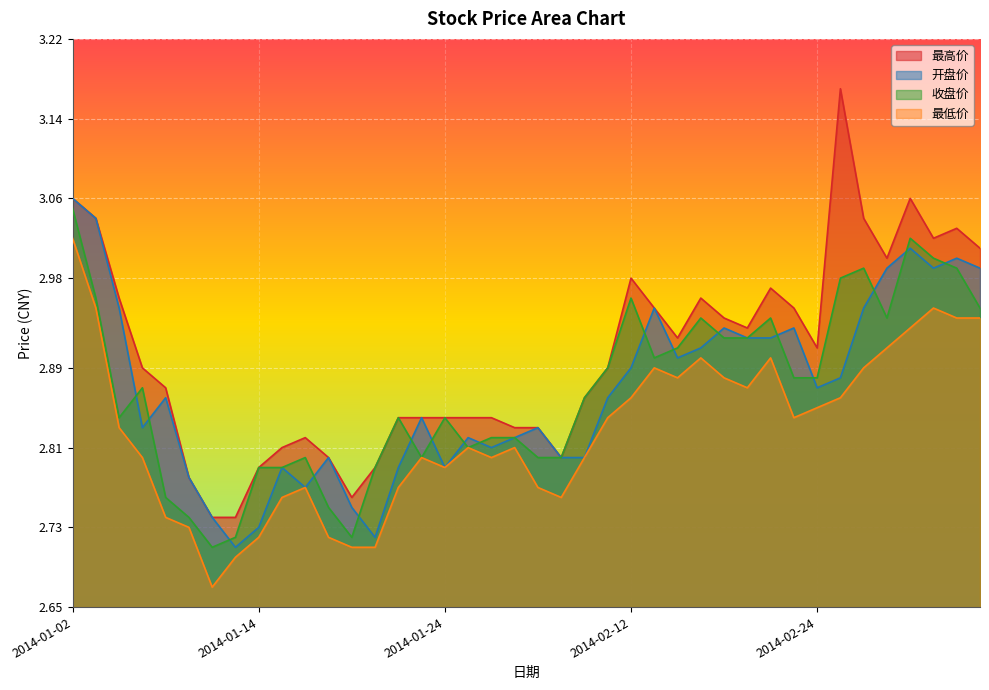

Read the 最高价 value at 2014-01-09.

2.8